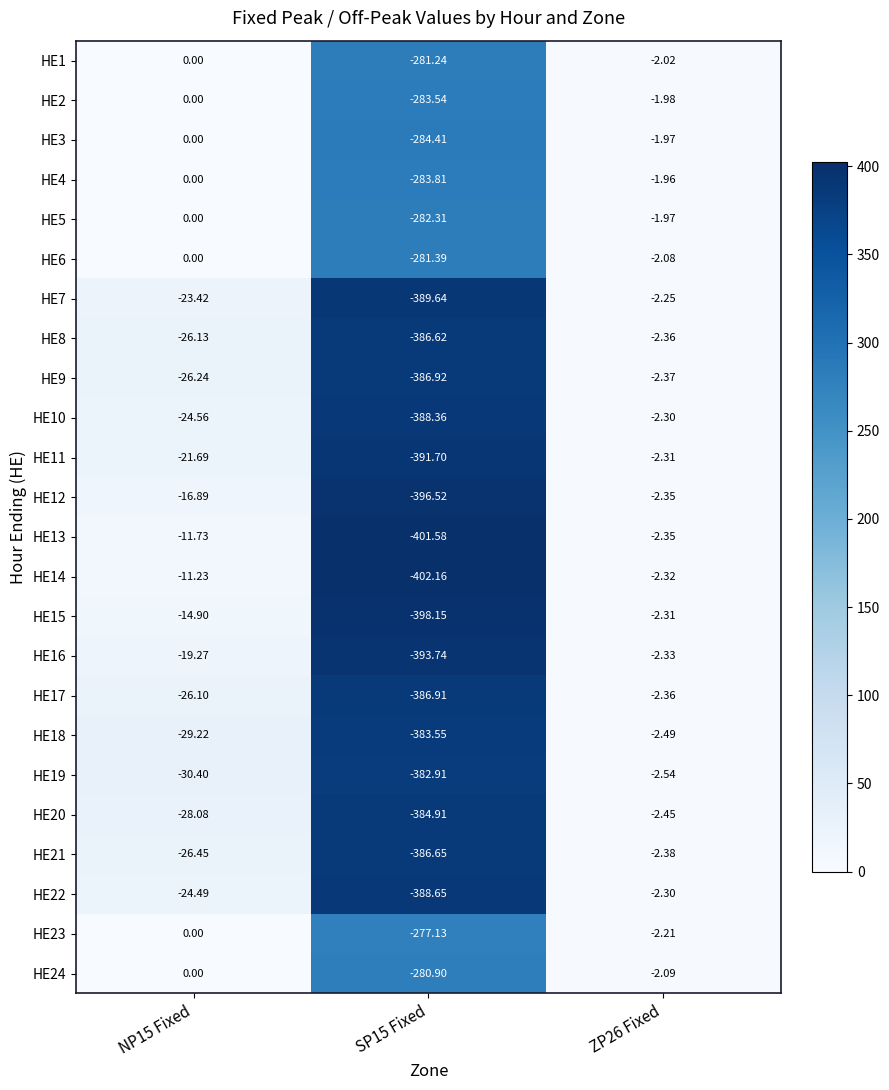

Is the value of HE17 at NP15 Fixed greater than the value of HE14 at SP15 Fixed?

Yes